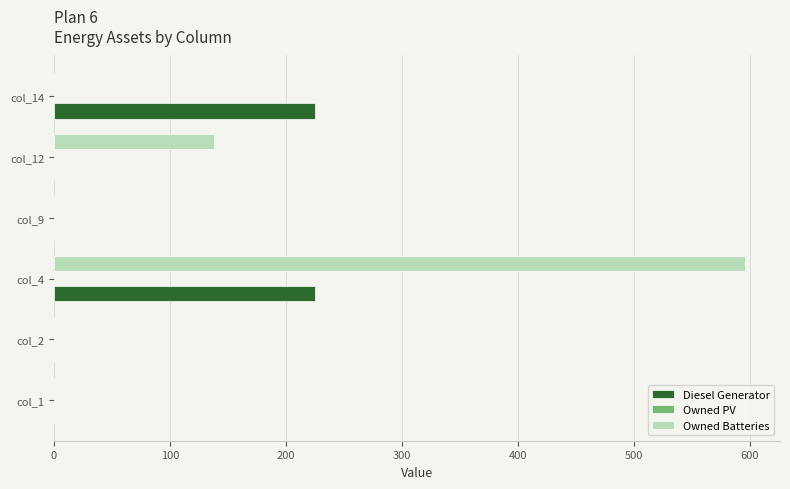

True or false: Owned Batteries has a value of -230 at col_14.

False